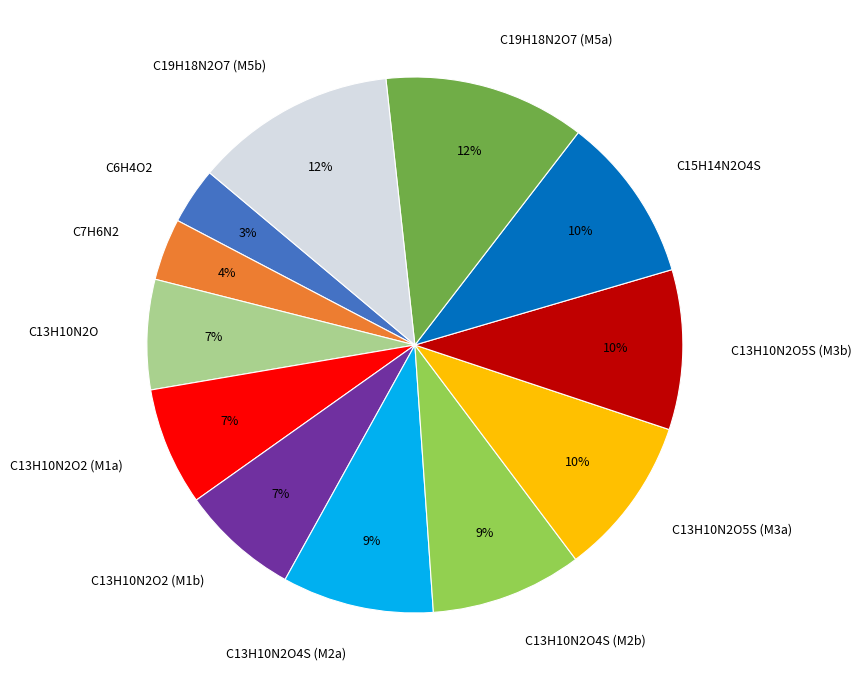

What percentage is the C15H14N2O4S slice, to the nearest percent?

10%